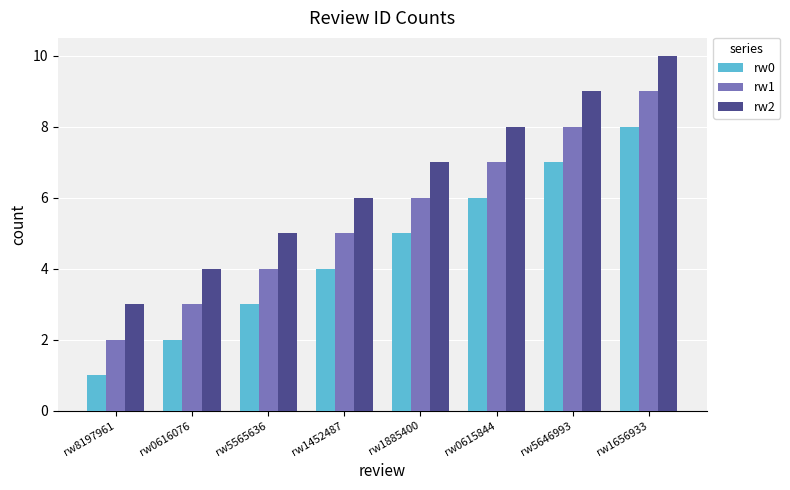

What is the lowest value of the rw1 series?

2